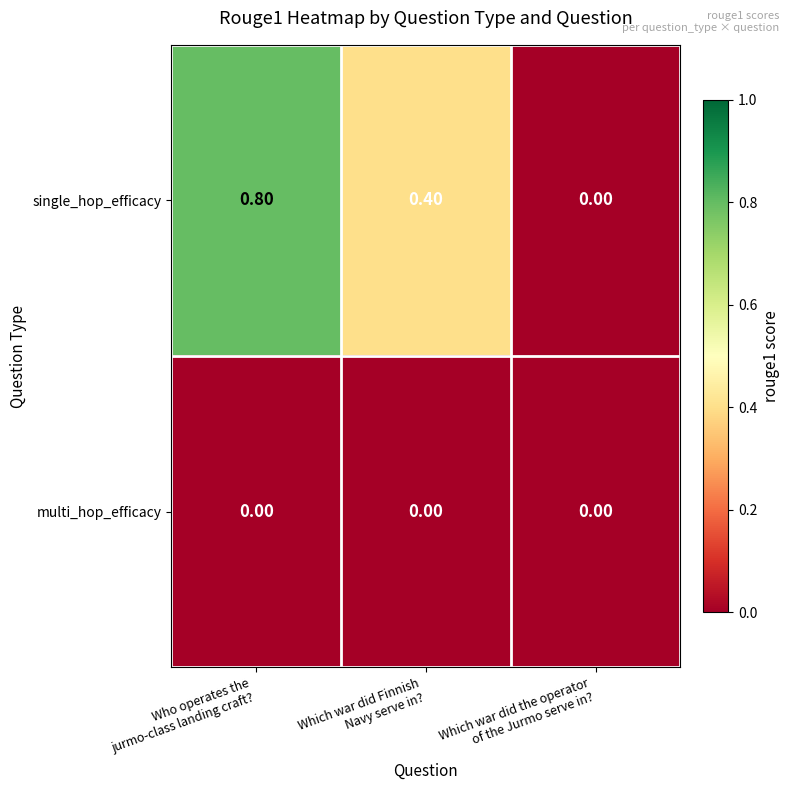

Which series has the largest total across all categories?

single_hop_efficacy